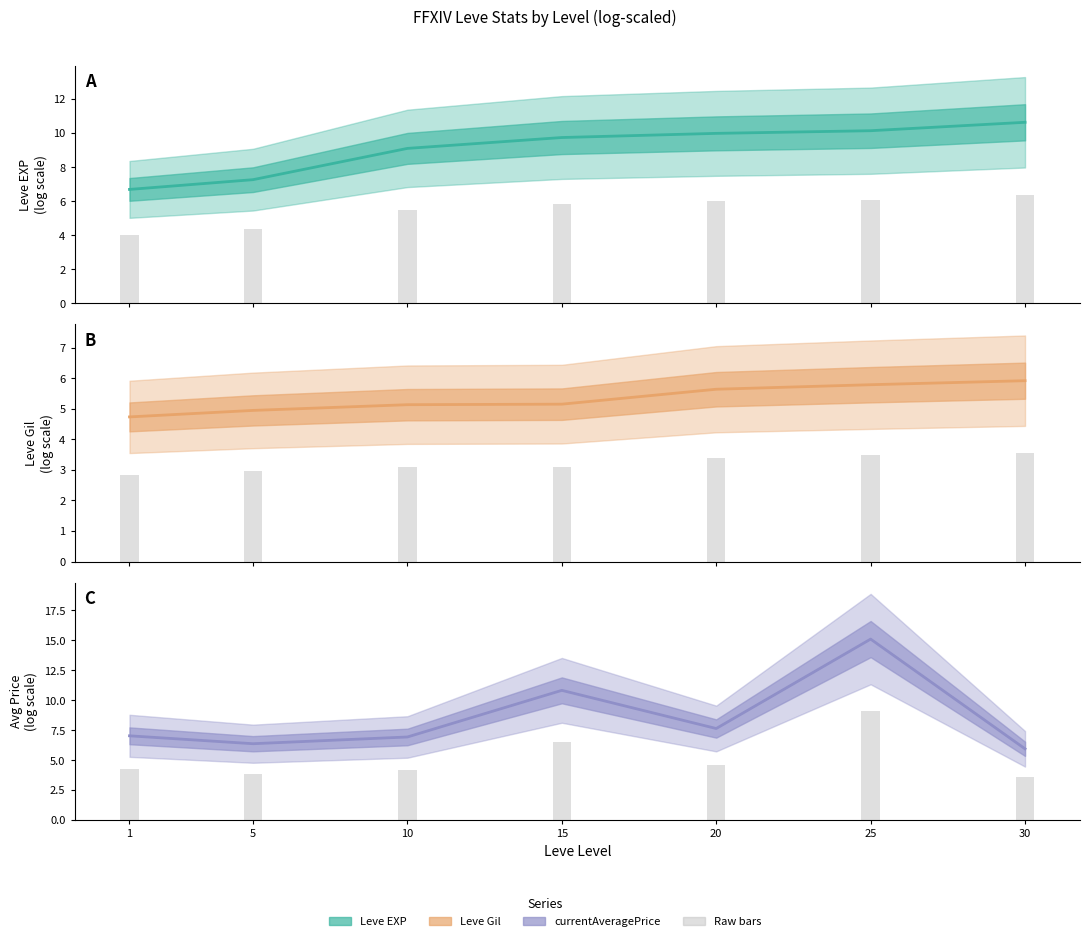

List the series in order of their peak value, highest first.

currentAveragePrice, Leve EXP, raw bars, Leve Gil